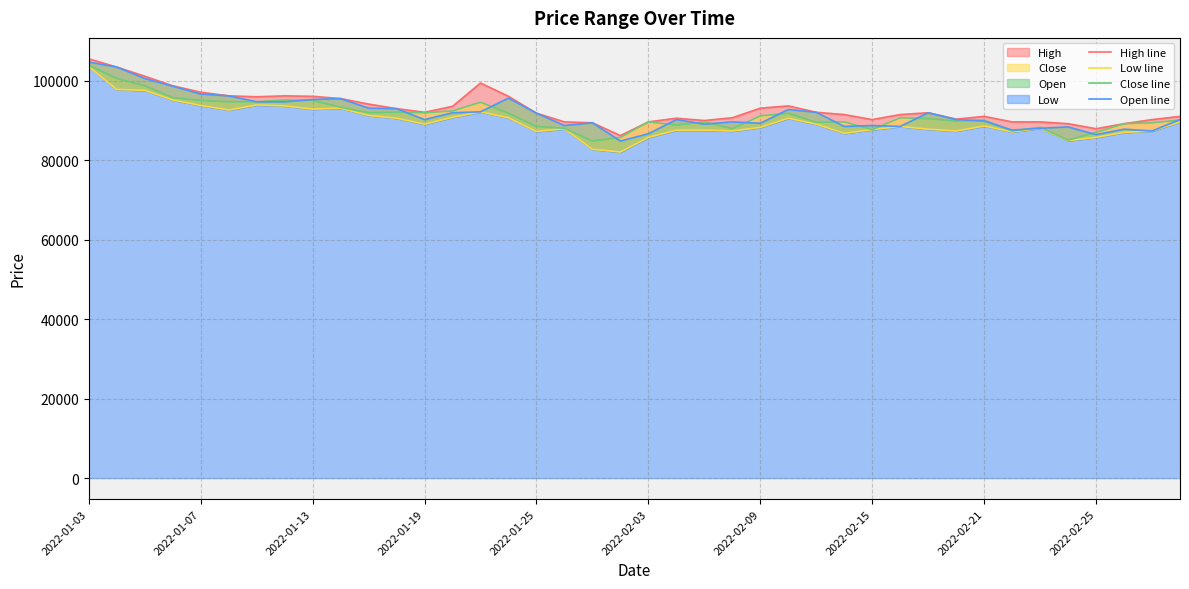

True or false: High line and Open line intersect in this chart.

False